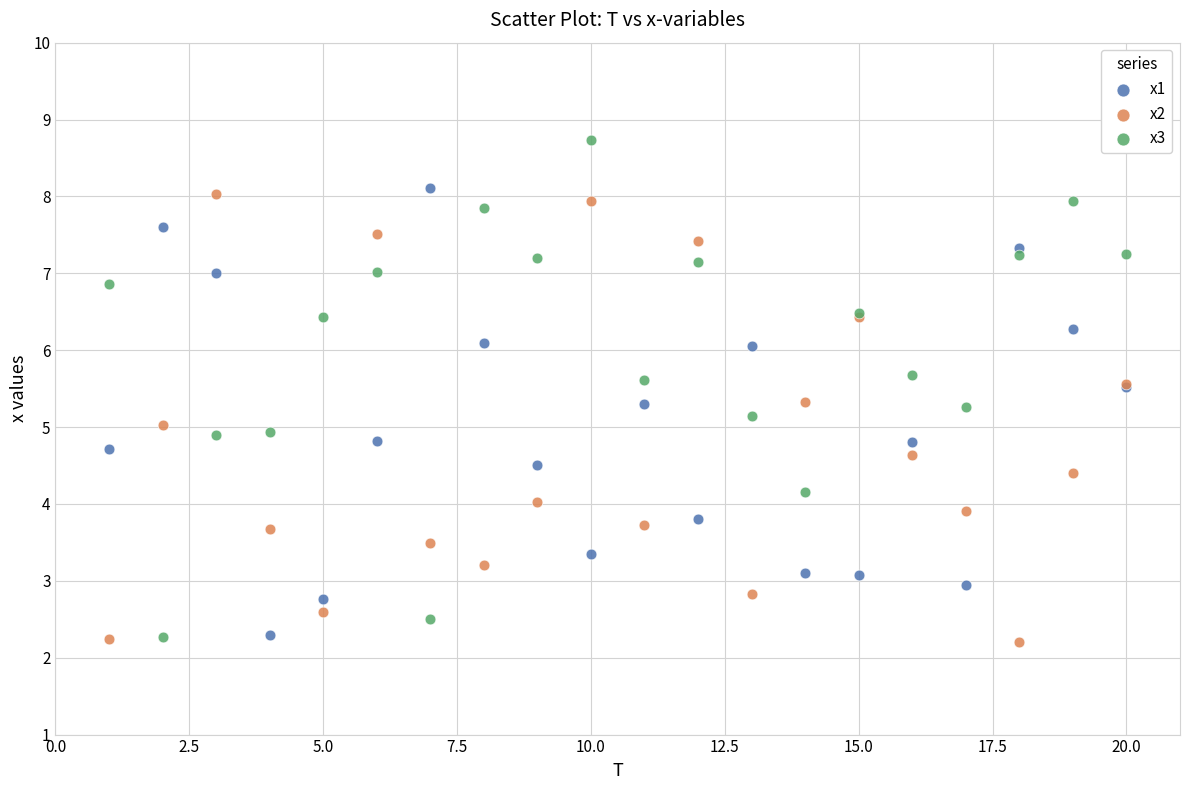

Which series contains the highest Y value?

x3